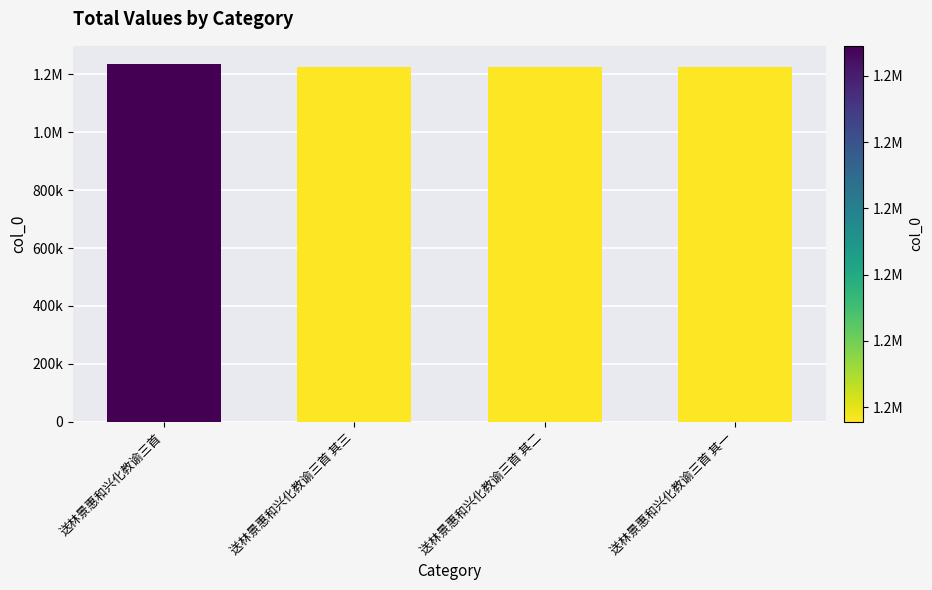

True or false: the data shows 1225559 at 送林景惠和兴化教谕三首 其三.

True